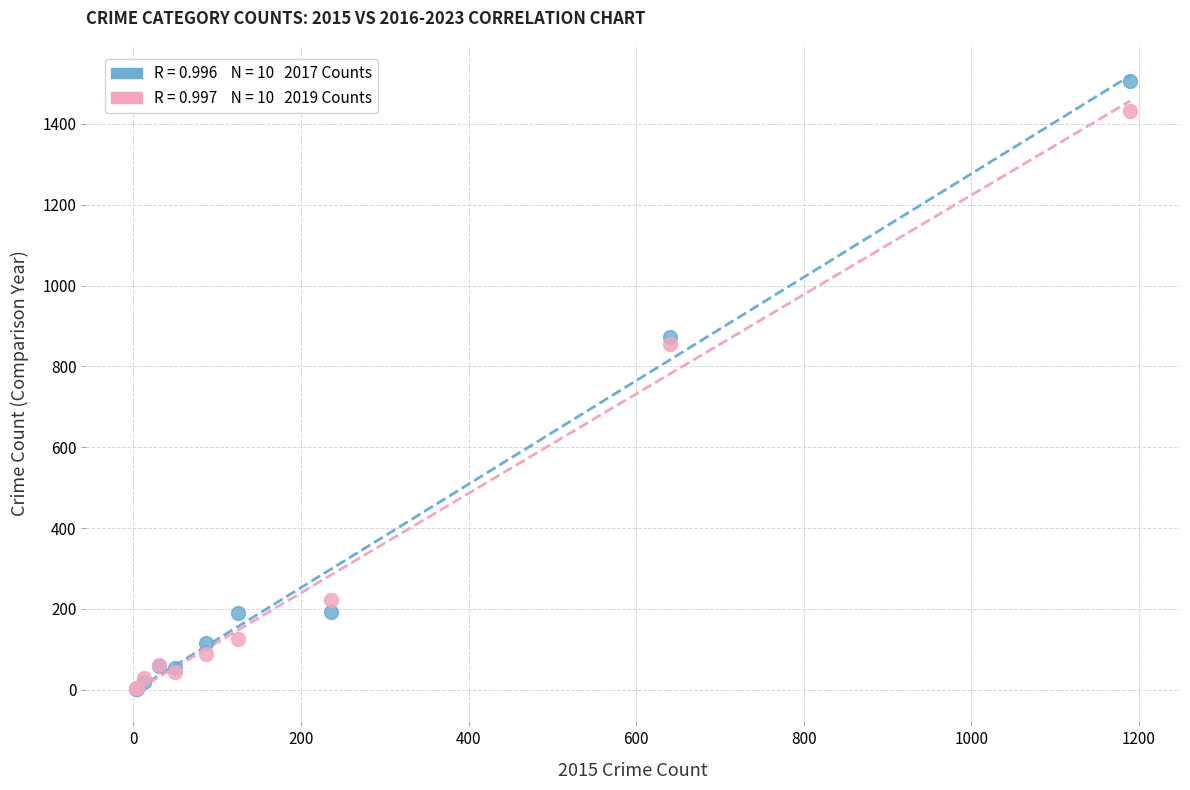

Across all series, what Y value is closest to 753?

855